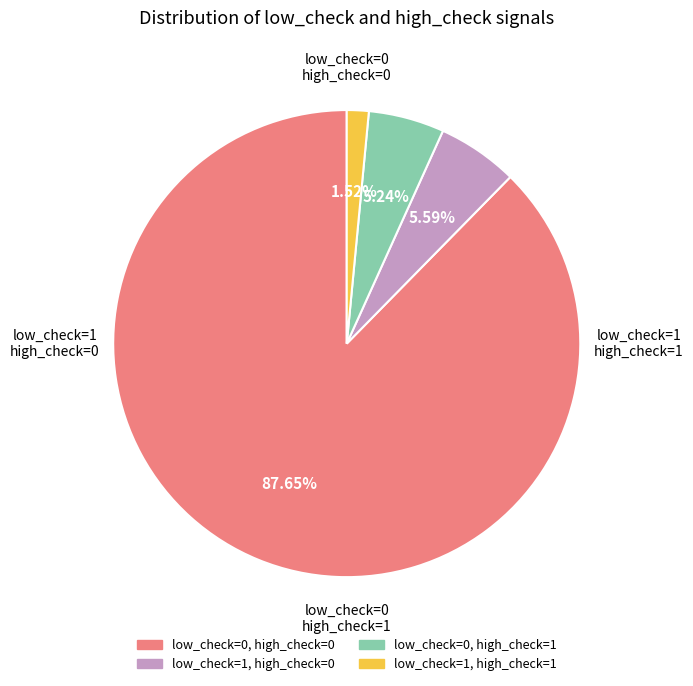

To the nearest percent, what is the average slice percentage?

25%